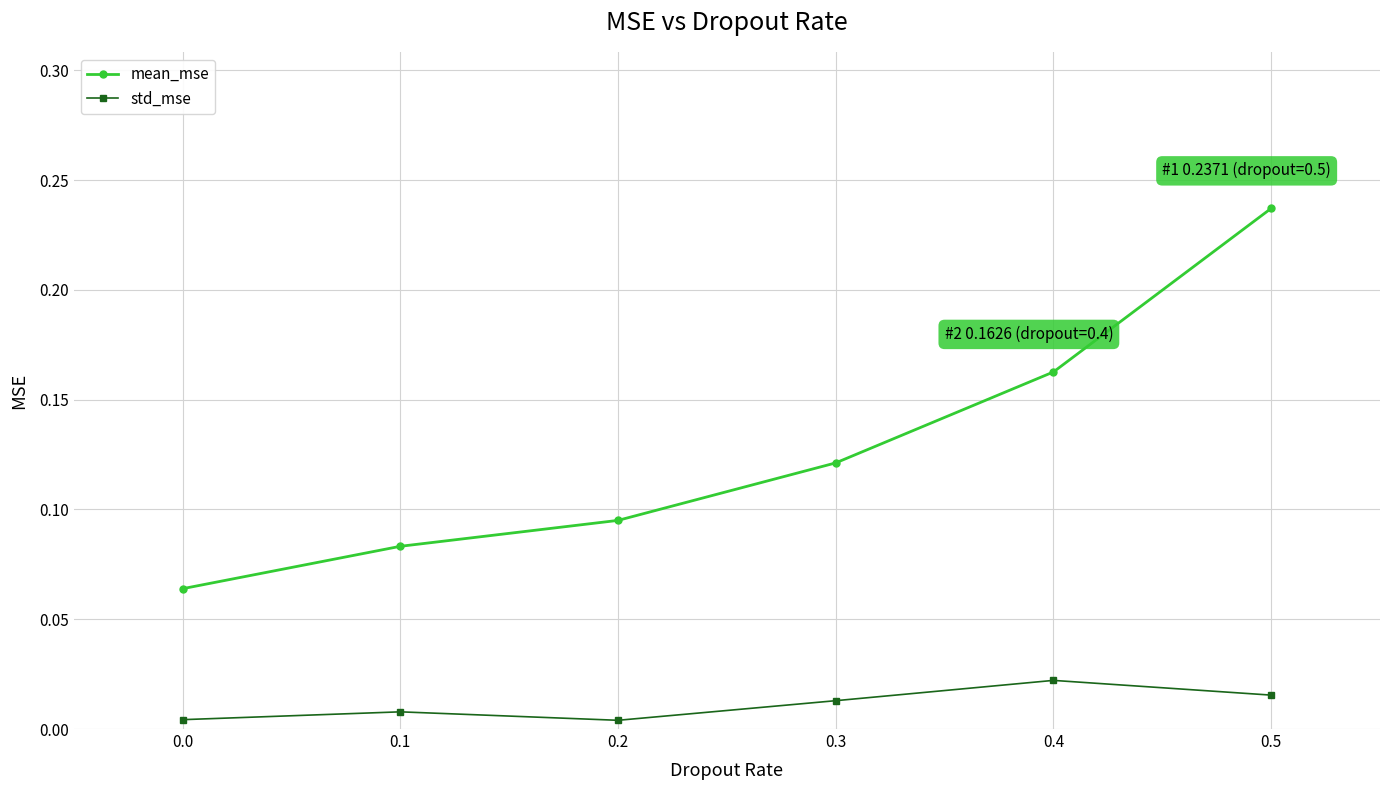

Which series has the largest range (max minus min)?

mean_mse